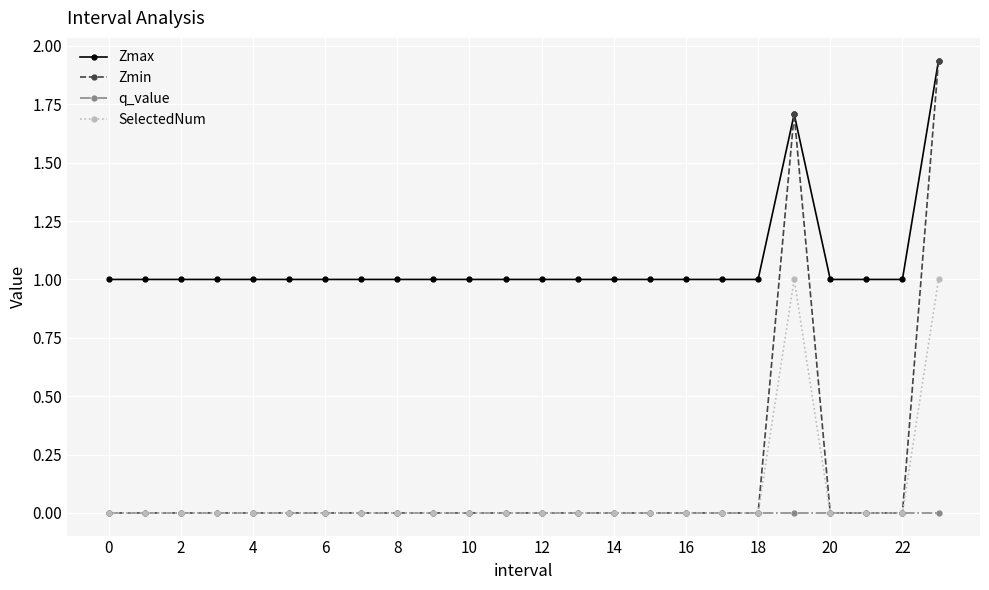

Does the chart display data point markers on the line(s)?

Yes